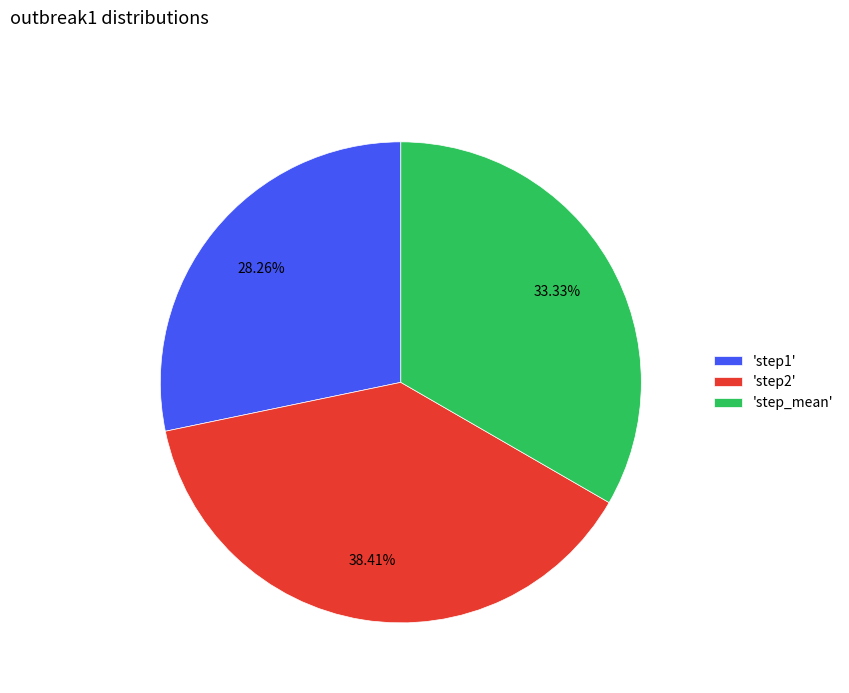

Rank the categories by value from highest to lowest.

'step2', 'step_mean', 'step1'